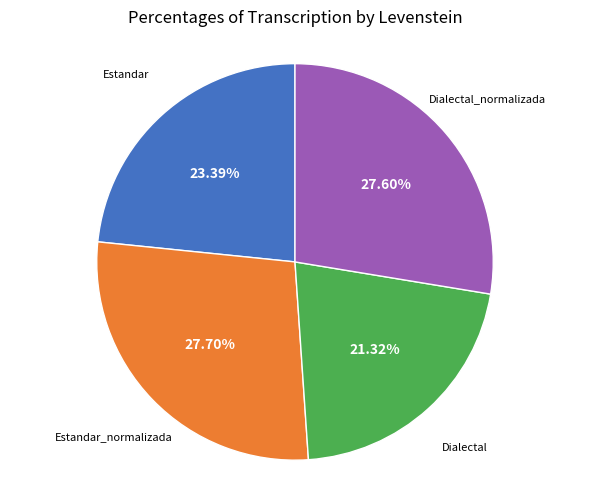

Is there any slice that represents more than half of the pie?

No